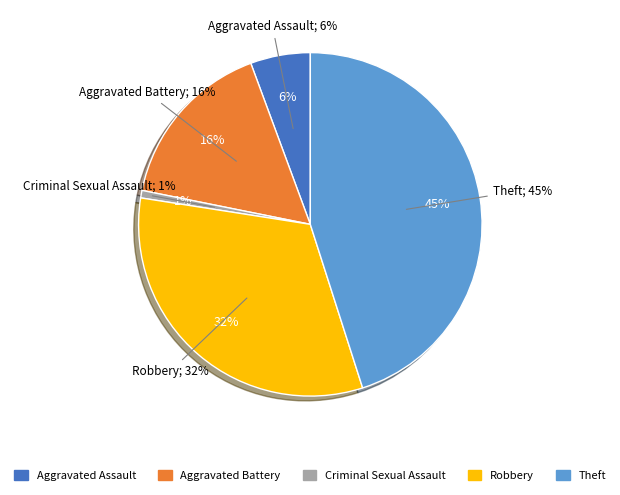

Which slice is the smallest?

Criminal Sexual Assault